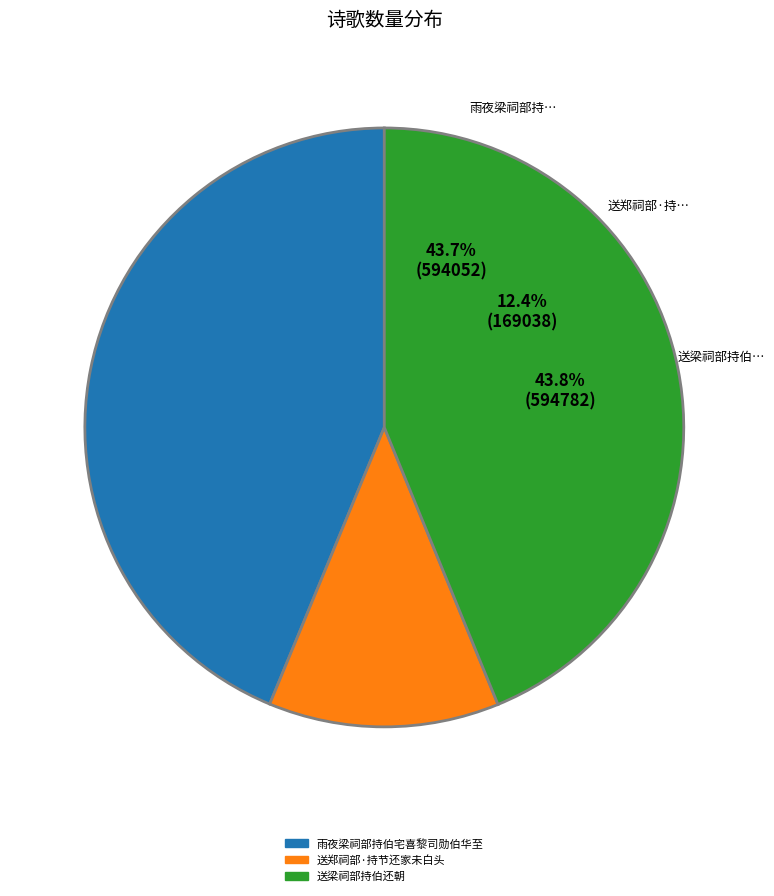

The 送梁祠部持伯还朝 slice represents 57% of the pie. True or false?

False